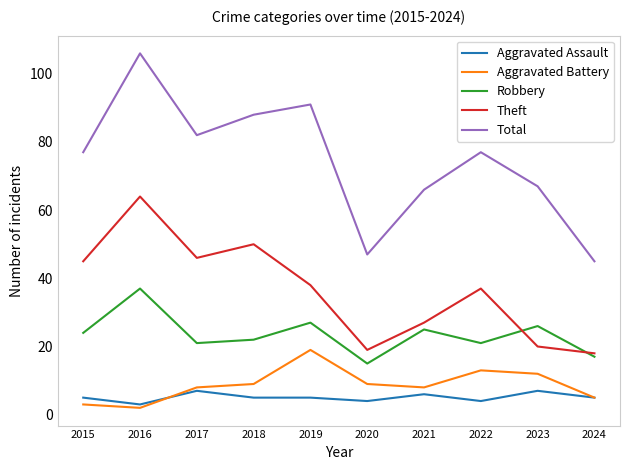

Is it true that Robbery equals 25 at 2021?

True